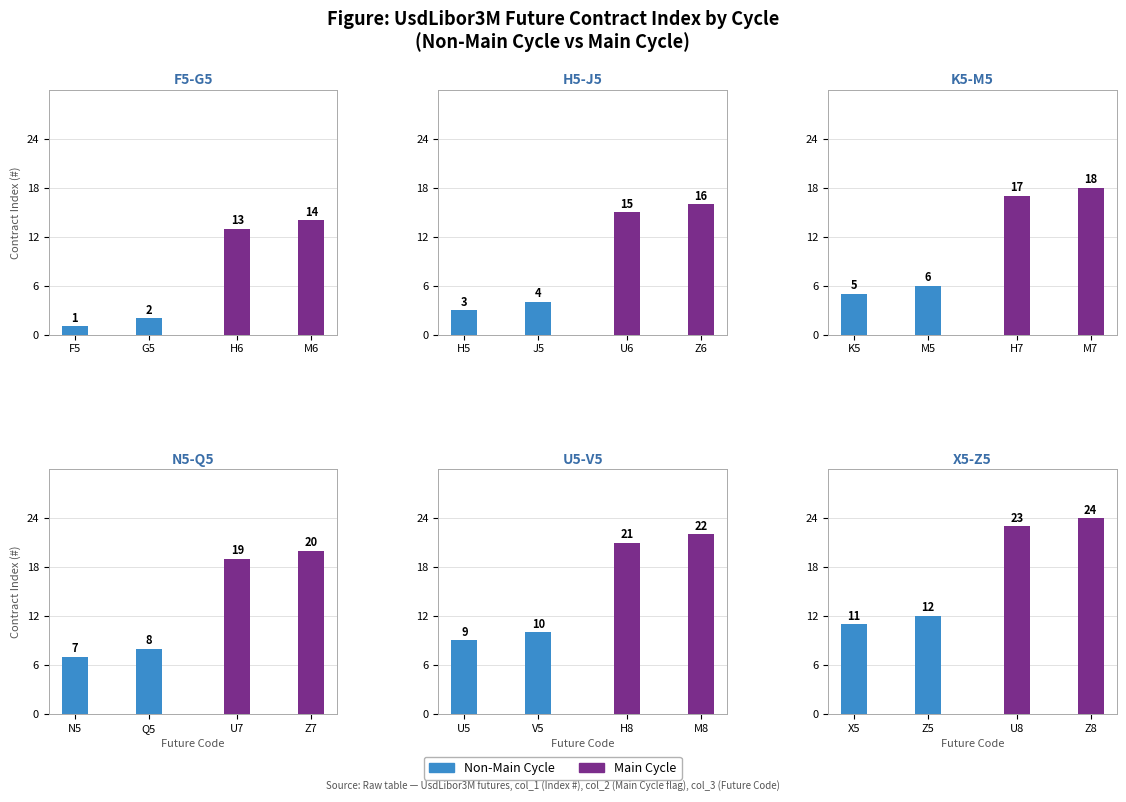

The Main Cycle series shows 13 at U8. True or false?

False